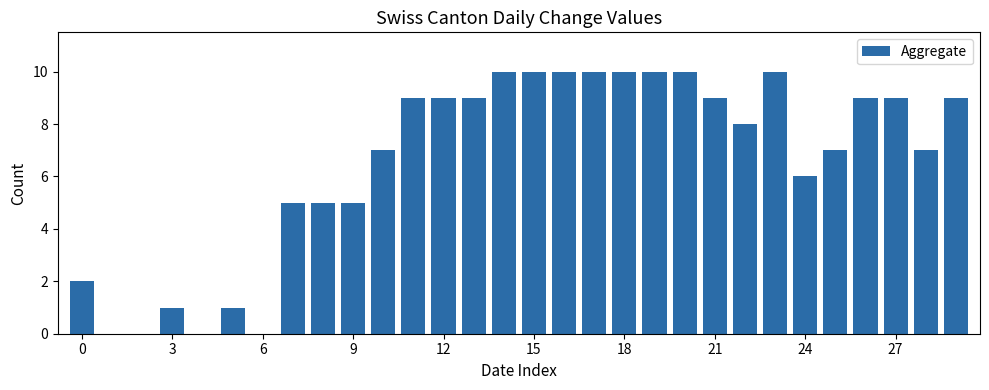

What is the sum of all values?

197